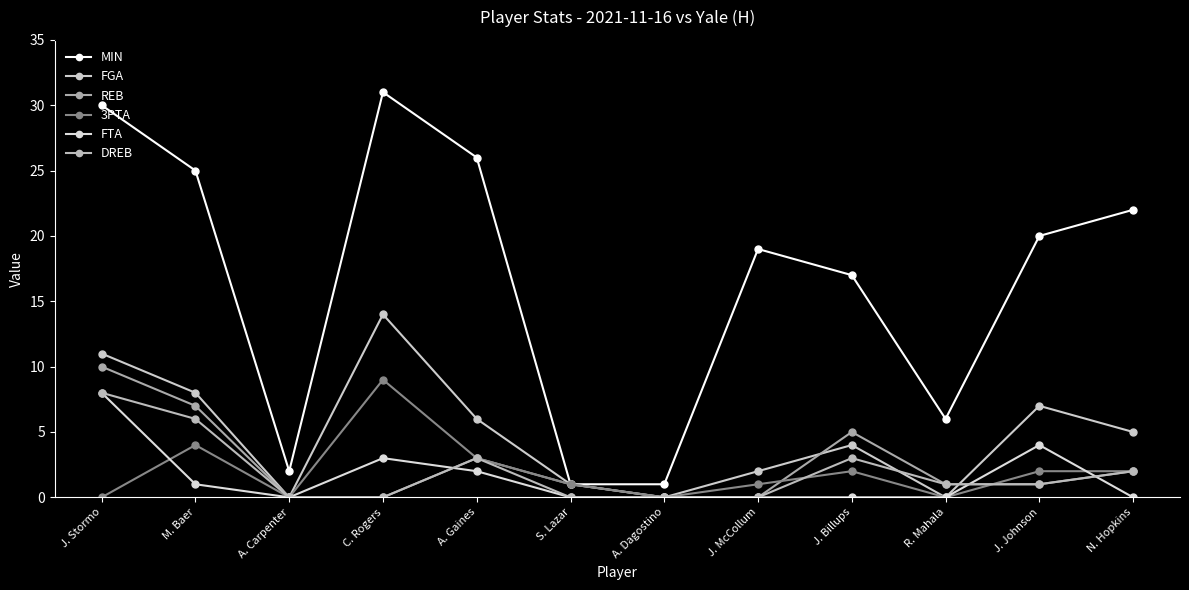

Which series has the largest range (max minus min)?

MIN